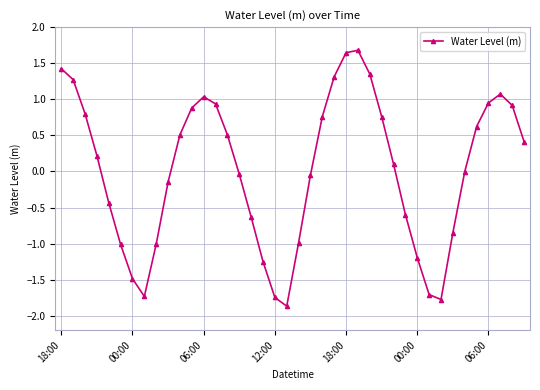

Does the chart have visible grid lines?

Yes